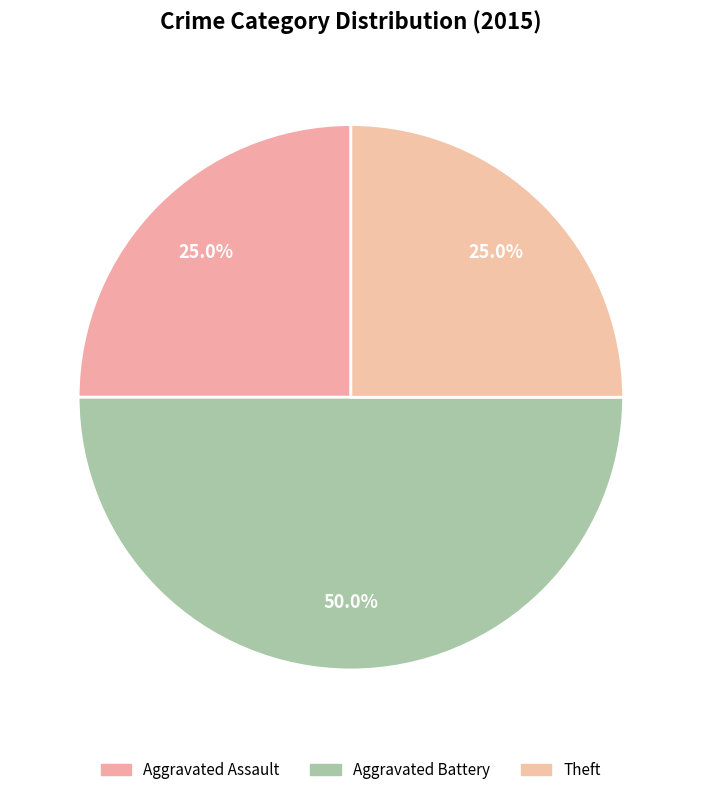

How many segments does this pie chart have?

3